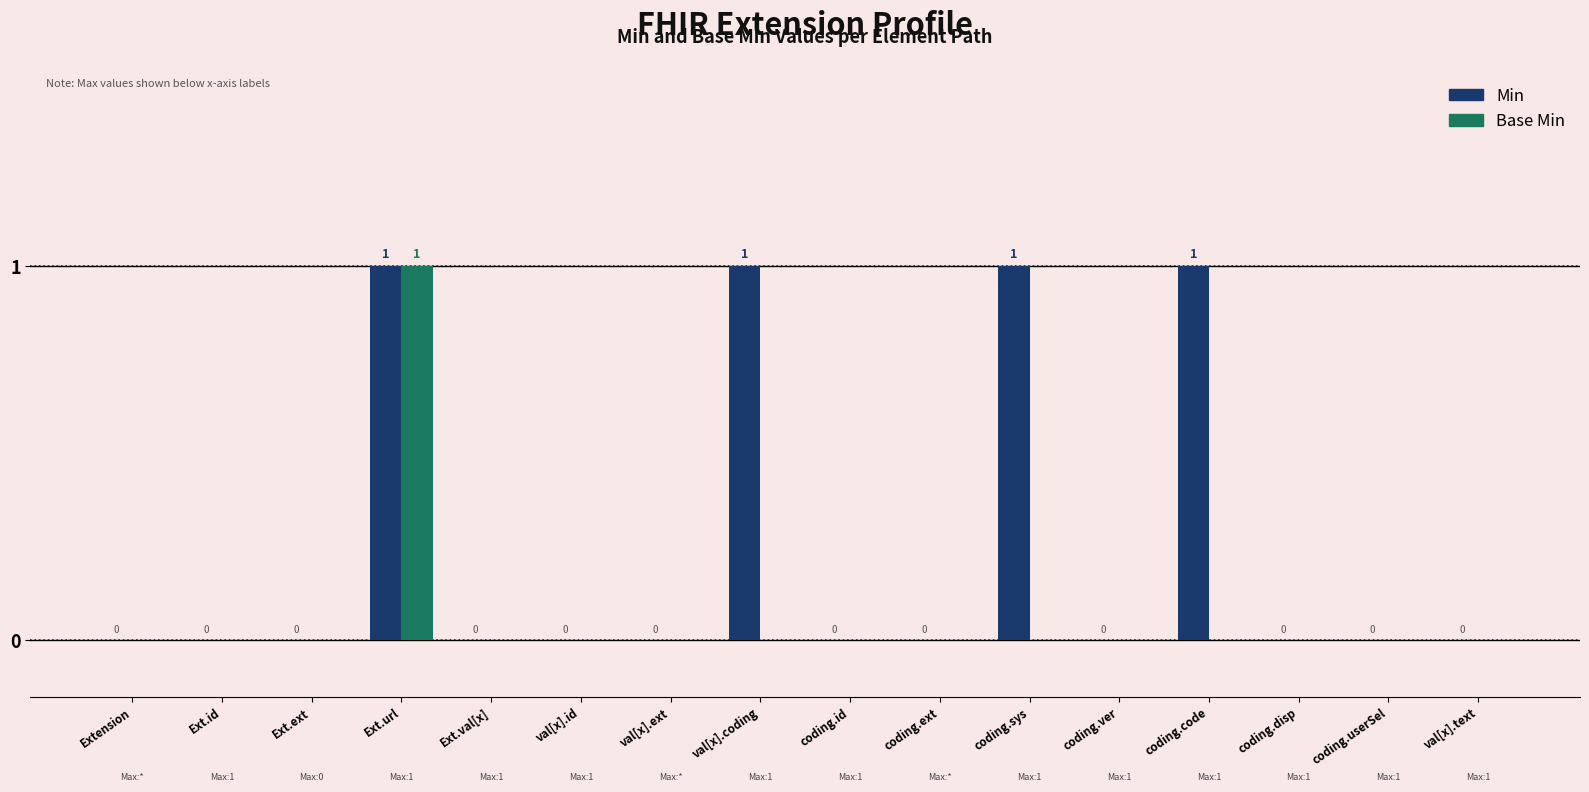

At which category is the sum across all series the highest?

Ext.url